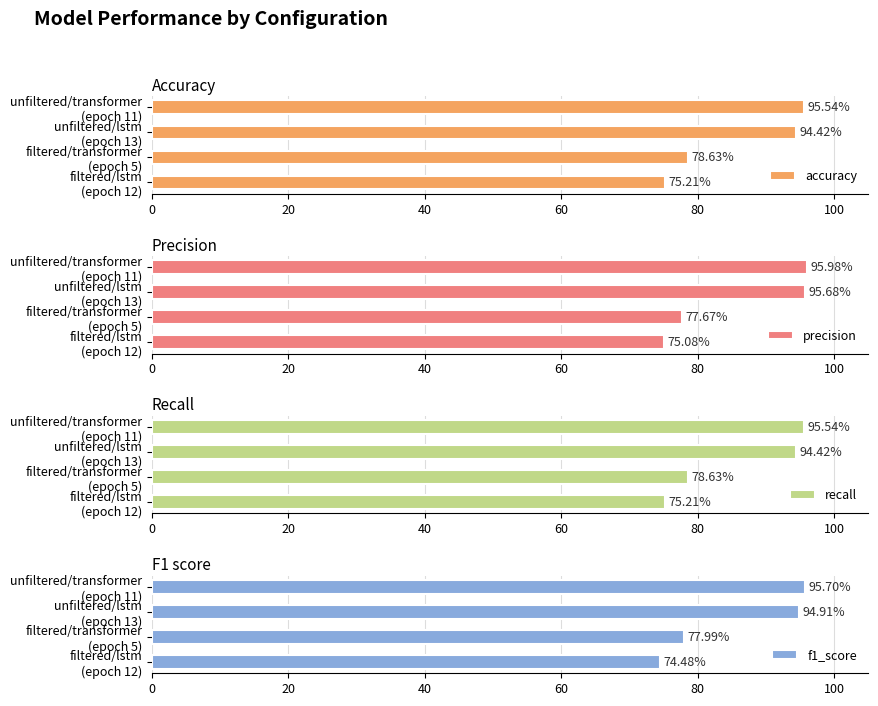

What is the minimum value shown in the chart?

74.5